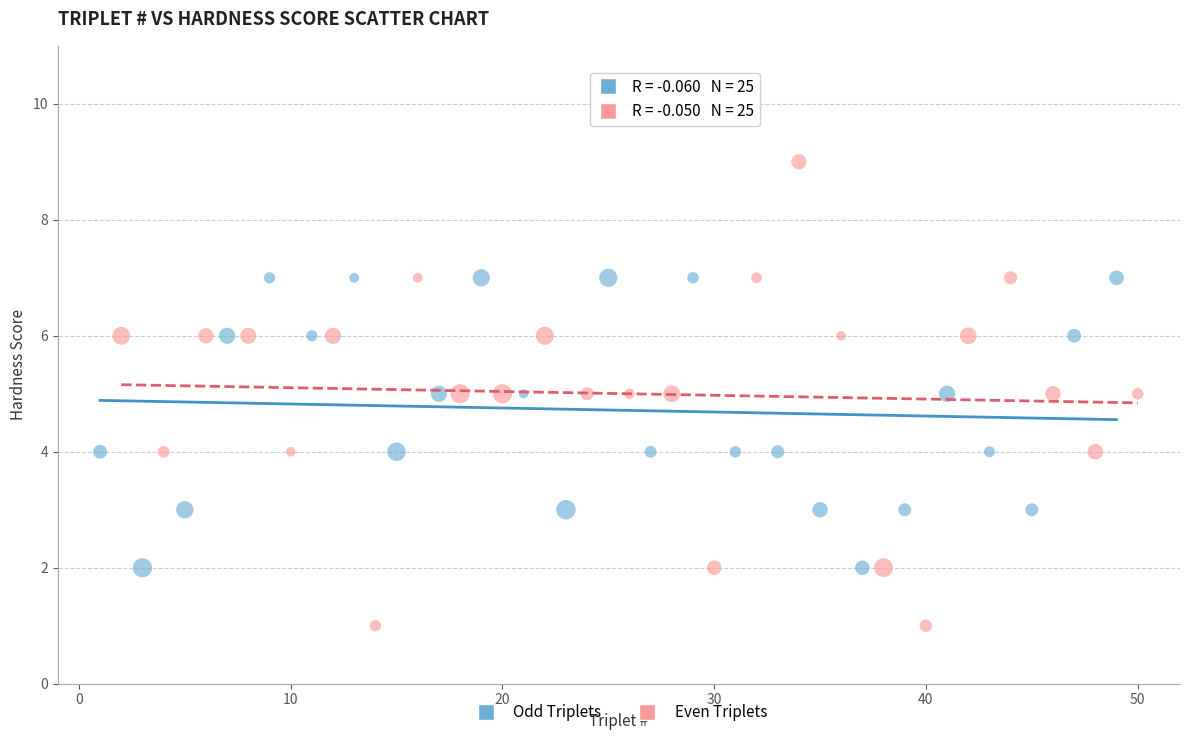

What are all the series names shown in the legend?

Odd Triplets, Even Triplets